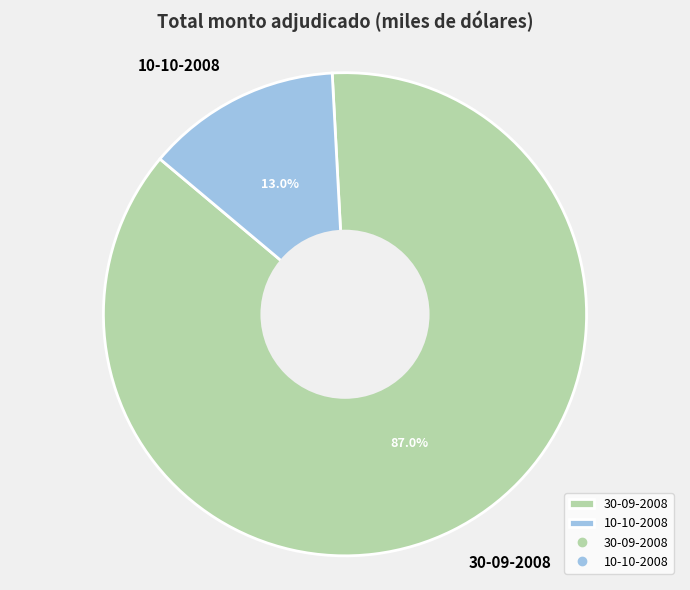

What is the smallest slice in the pie chart?

10-10-2008